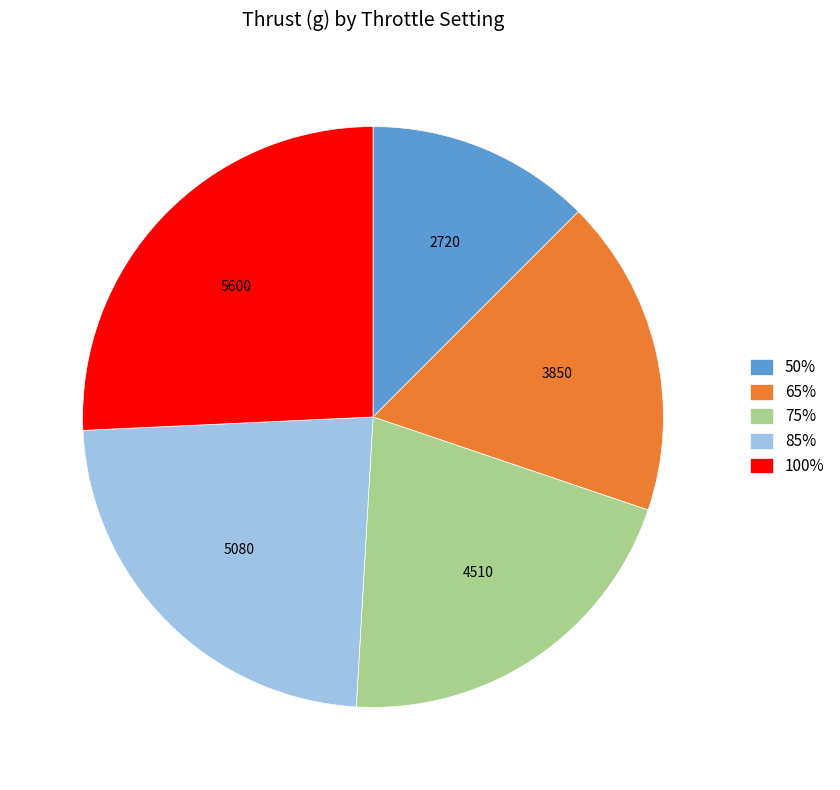

Which has a higher value, 100% or 65%?

100%